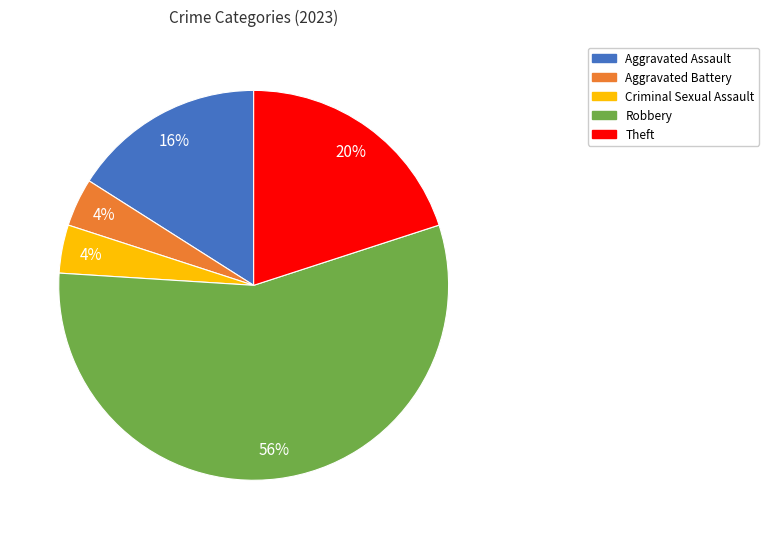

Do Aggravated Battery and Robbery together represent more than half of the pie?

Yes